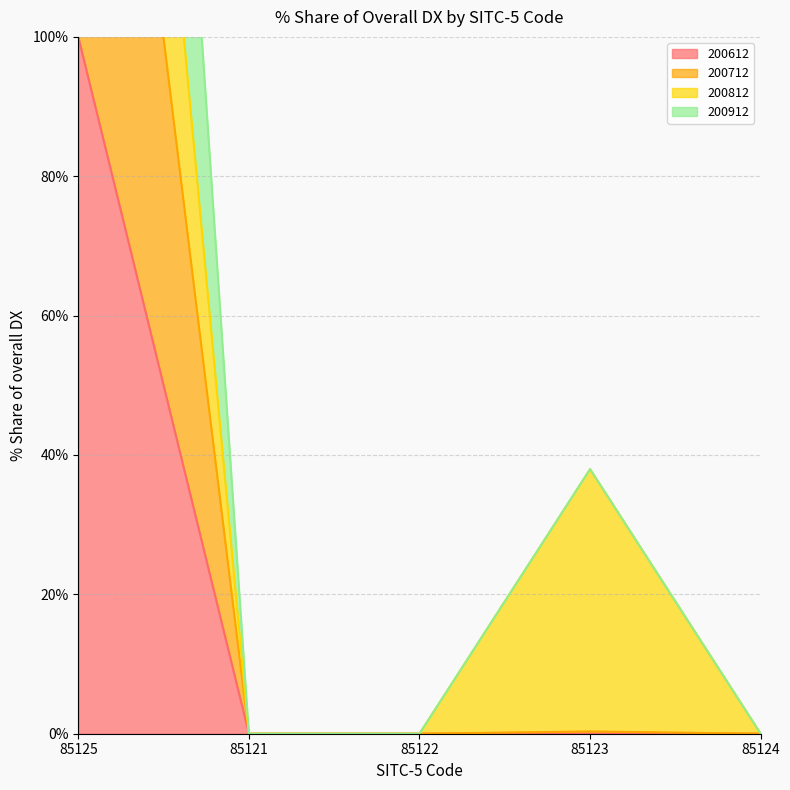

Is it true that 200612 equals 0 at 85124?

True